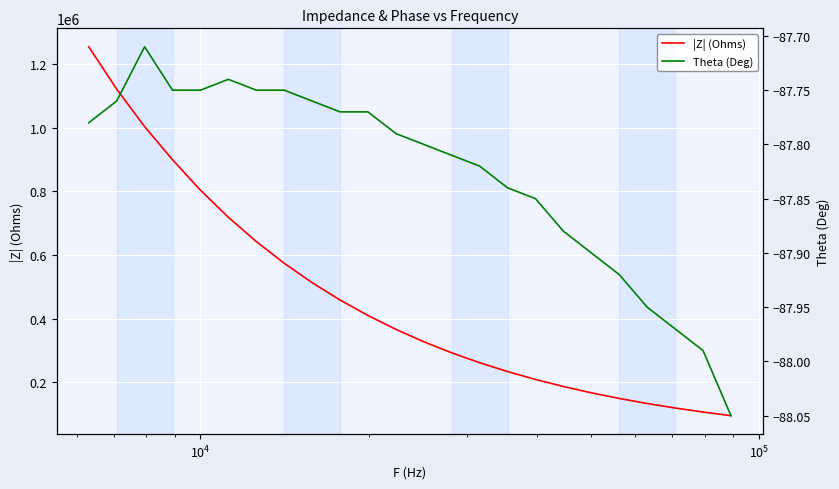

What is the highest value of the |Z| (Ohms) series?

1253900